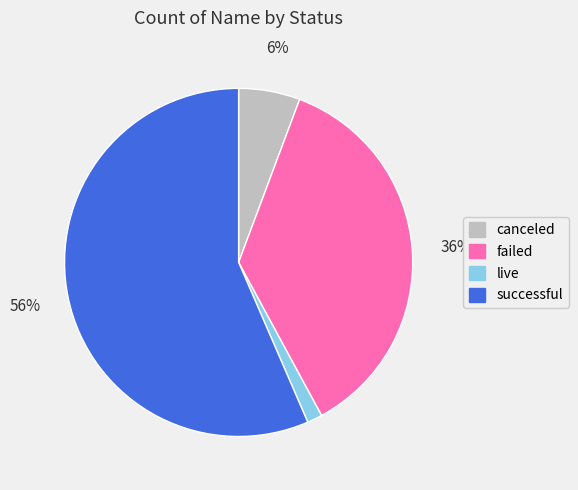

To the nearest percent, what portion does canceled represent?

6%